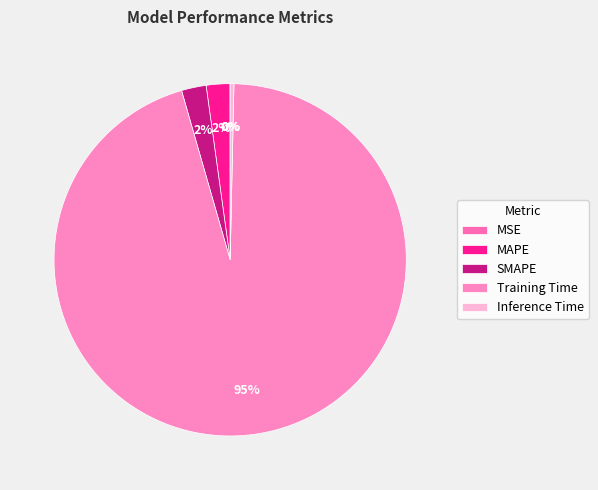

To the nearest percent, what percentage of the pie is SMAPE?

2%